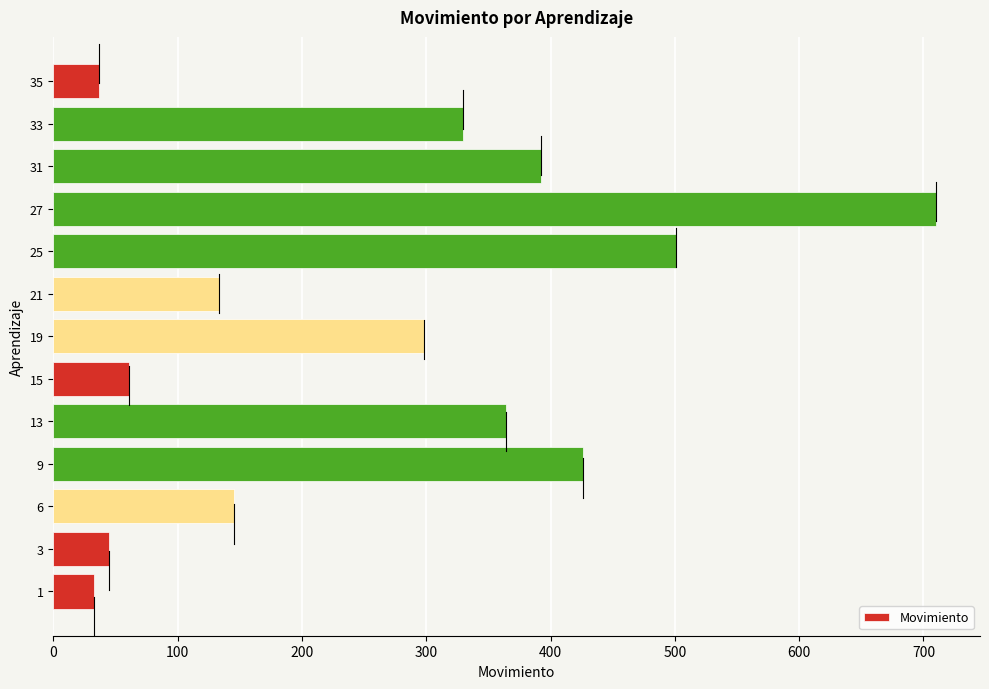

The chart shows a value of 298 at 19. True or false?

True